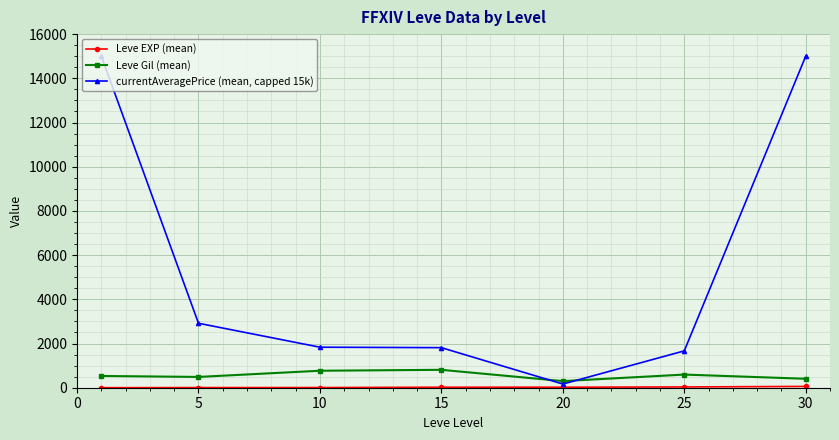

Which series has the largest total across all categories?

currentAveragePrice (mean, capped 15k)